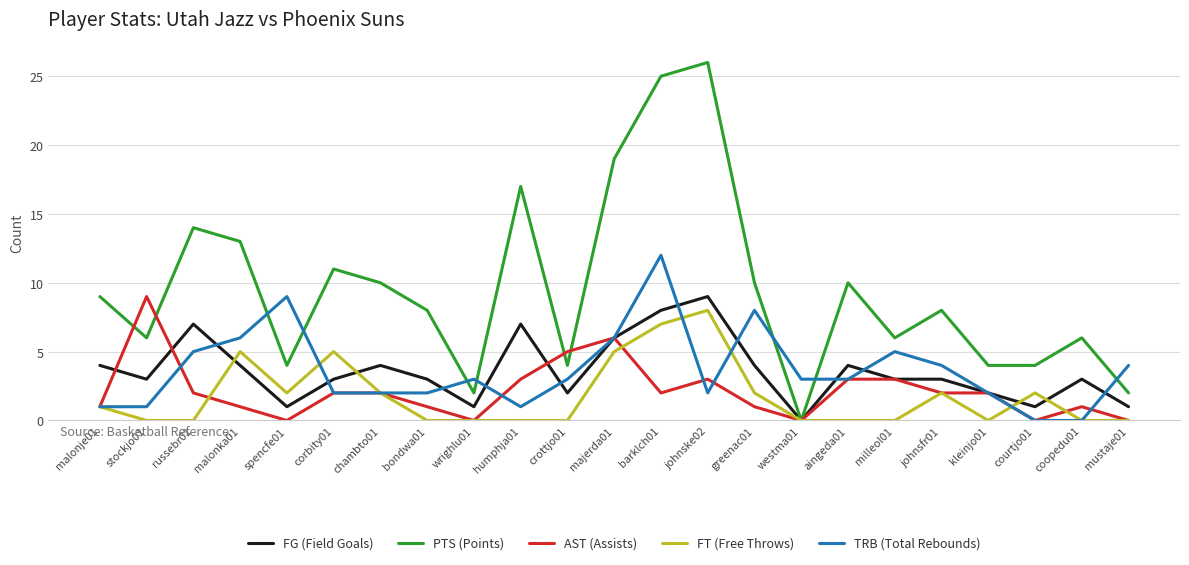

What is the difference between the maximum and second lowest values in the FG (Field Goals) series?

8